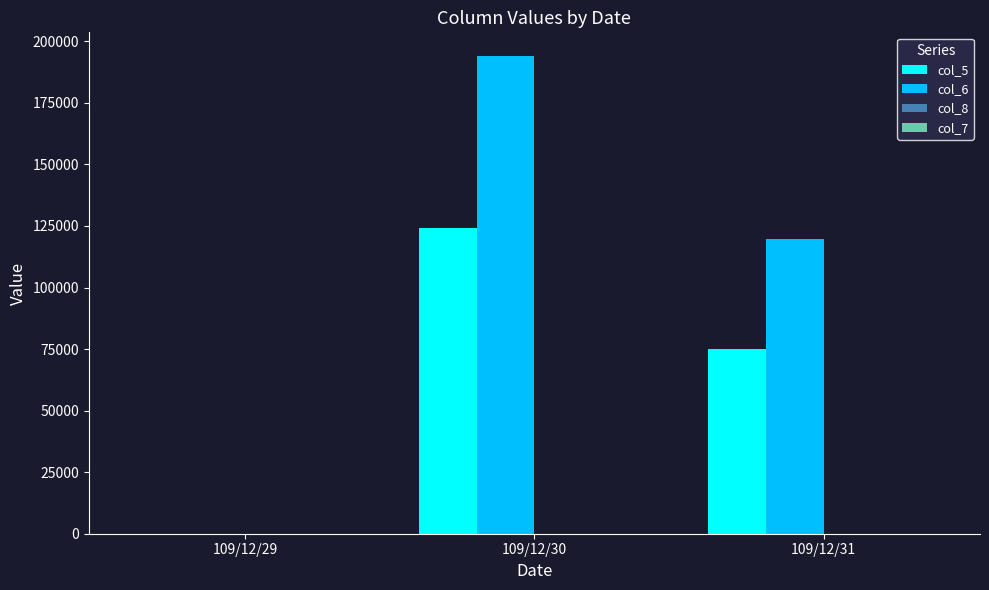

Which series has the largest total across all categories?

col_6